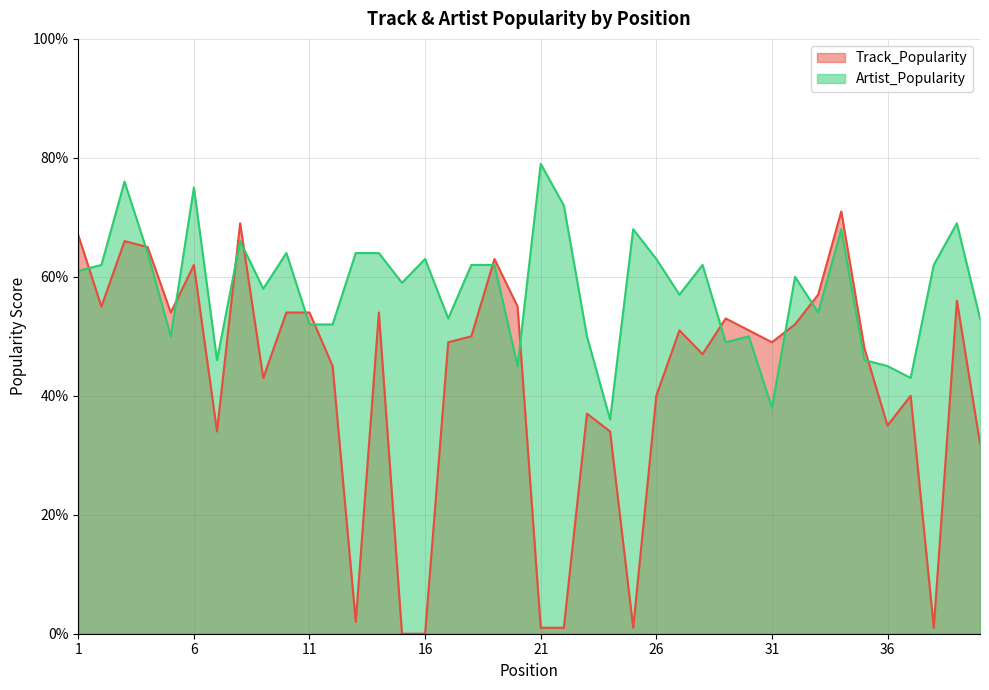

Which series ends up on top after the final intersection of Track_Popularity and Artist_Popularity?

Artist_Popularity